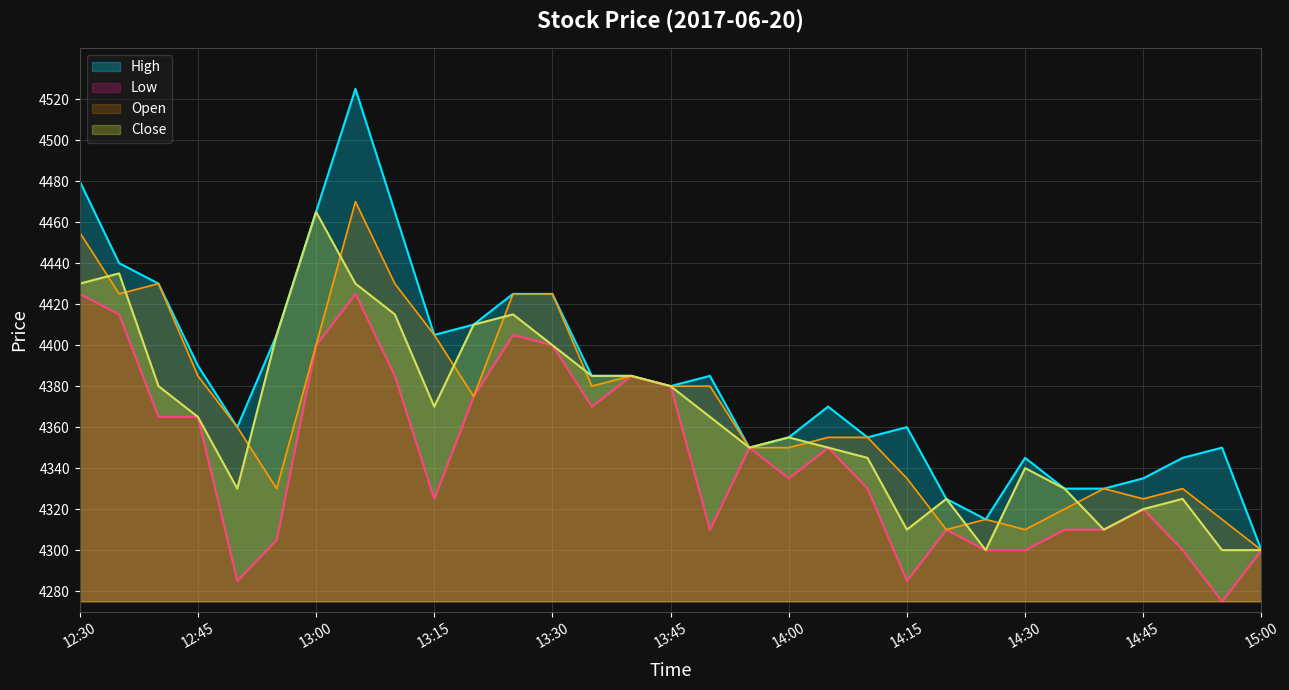

Does the chart display data point markers on the line(s)?

No